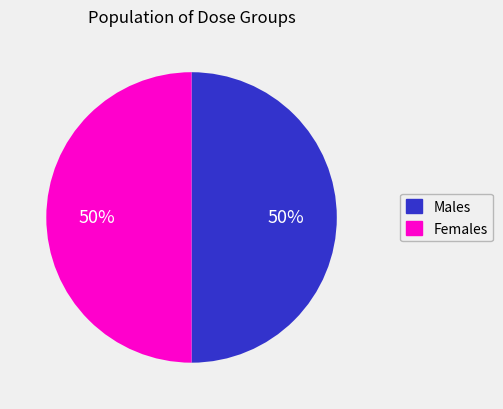

To the nearest percent, what is the average slice percentage?

50%